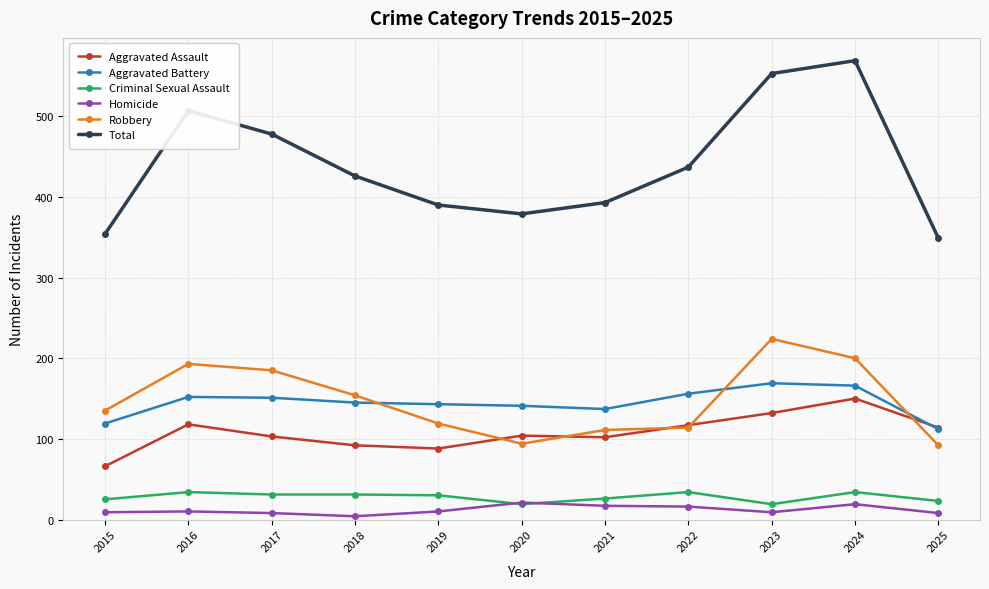

Rank the series at 2015 from highest to lowest value.

Total, Robbery, Aggravated Battery, Aggravated Assault, Criminal Sexual Assault, Homicide